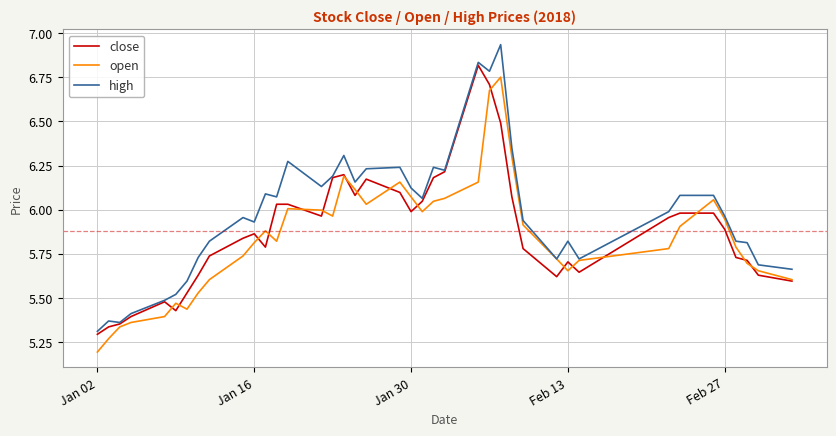

Which series has the widest spread of values?

high